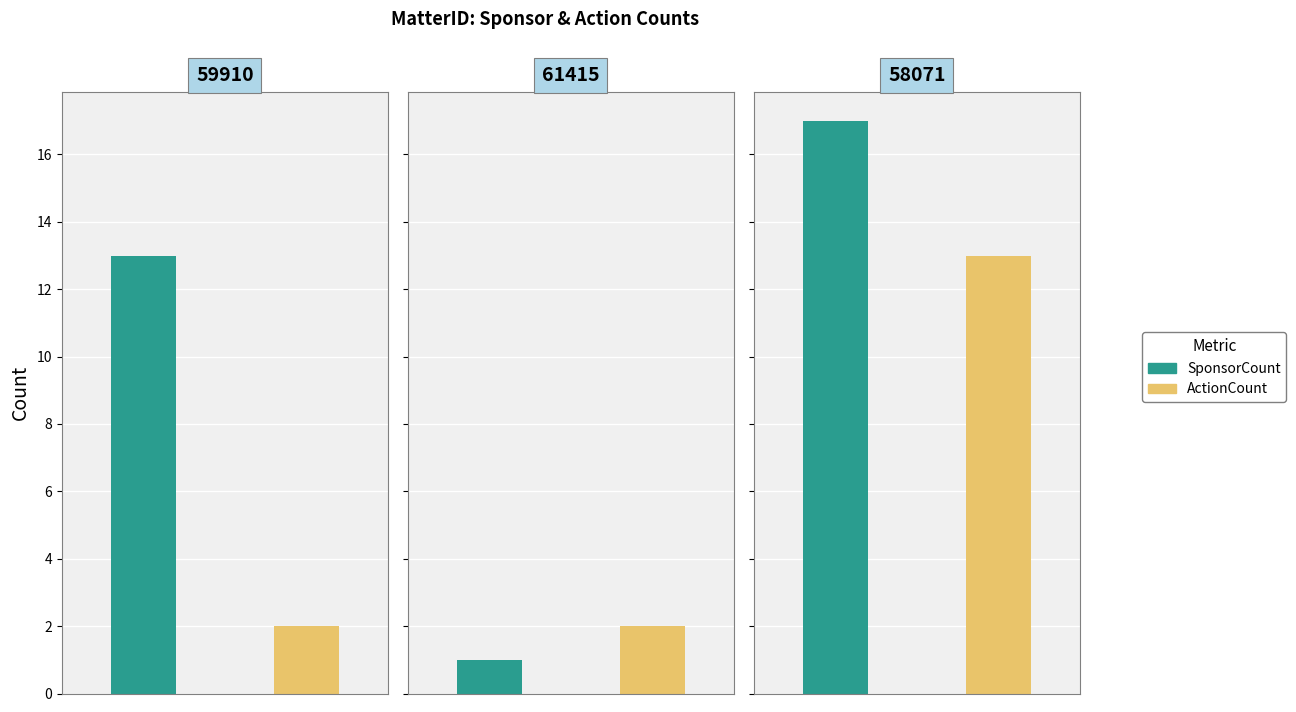

True or false: SponsorCount has a value of 2 at 61415.

False